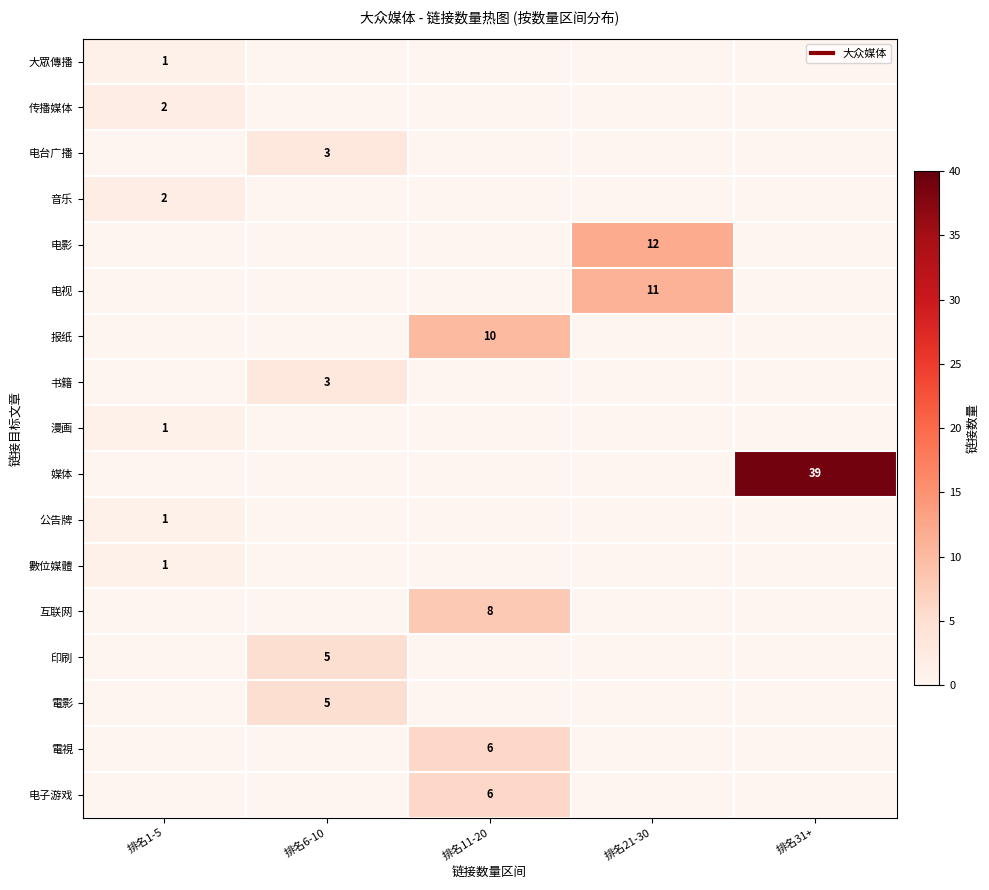

Where is 電視 nearest to the value 3?

排名1-5